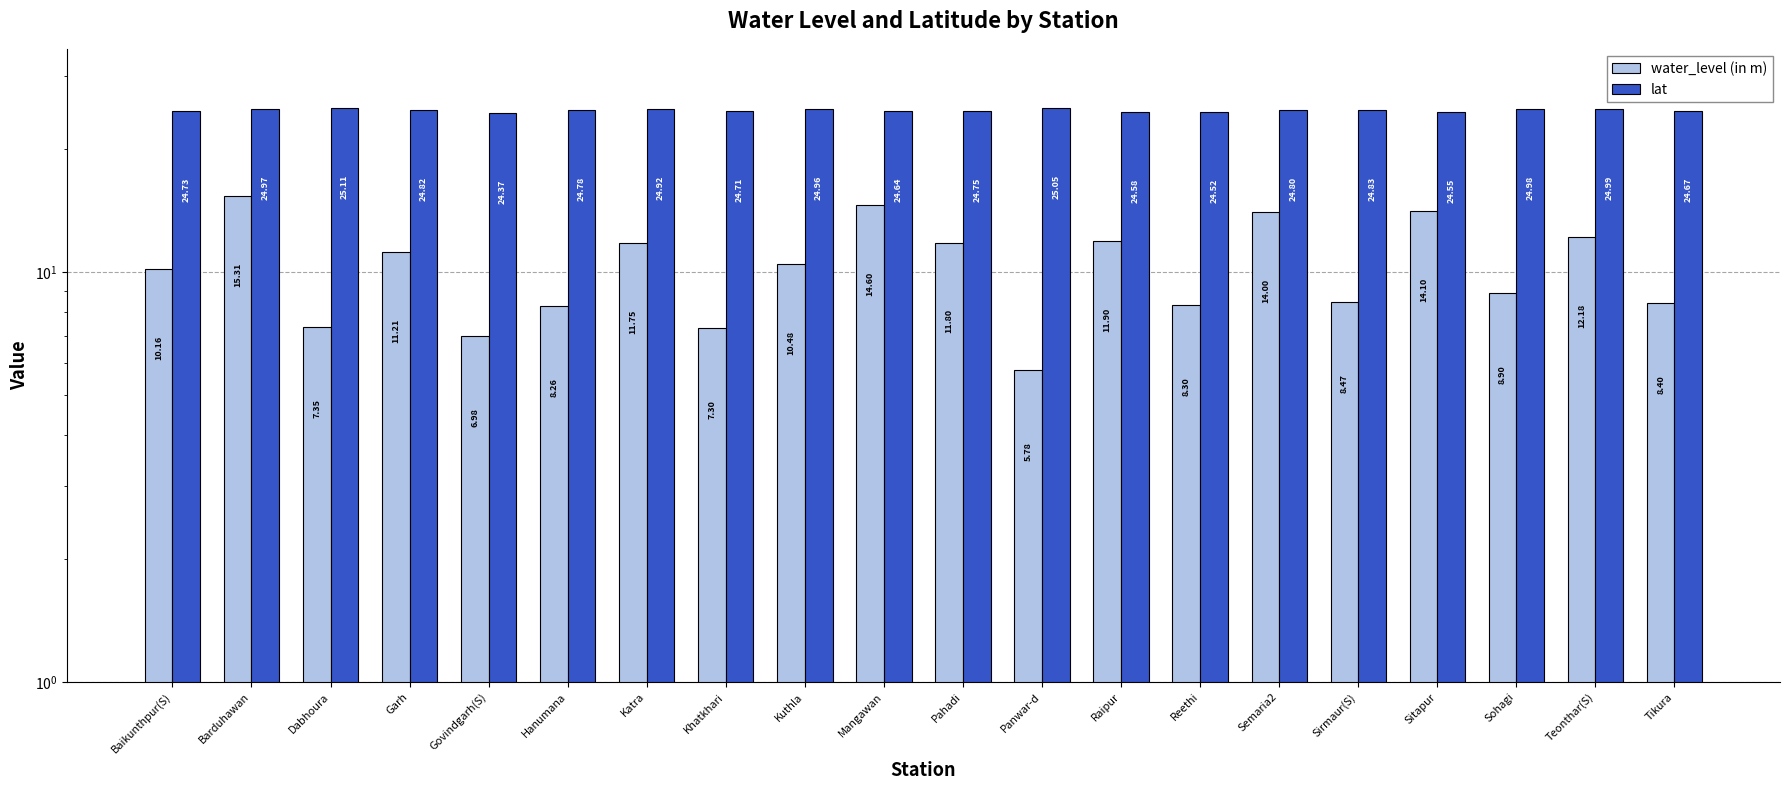

What is the difference between the maximum and second lowest values in the lat series?

0.6